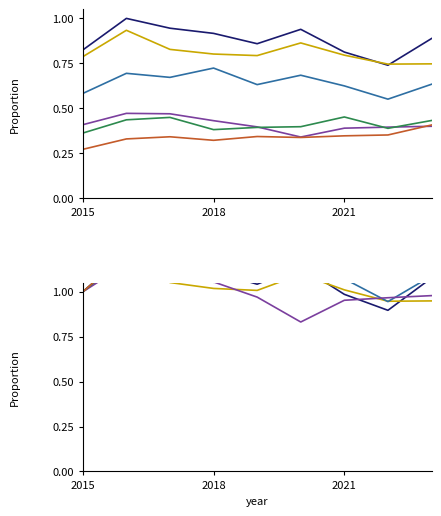

True or false: Chatham and Englewood cross at least once.

False